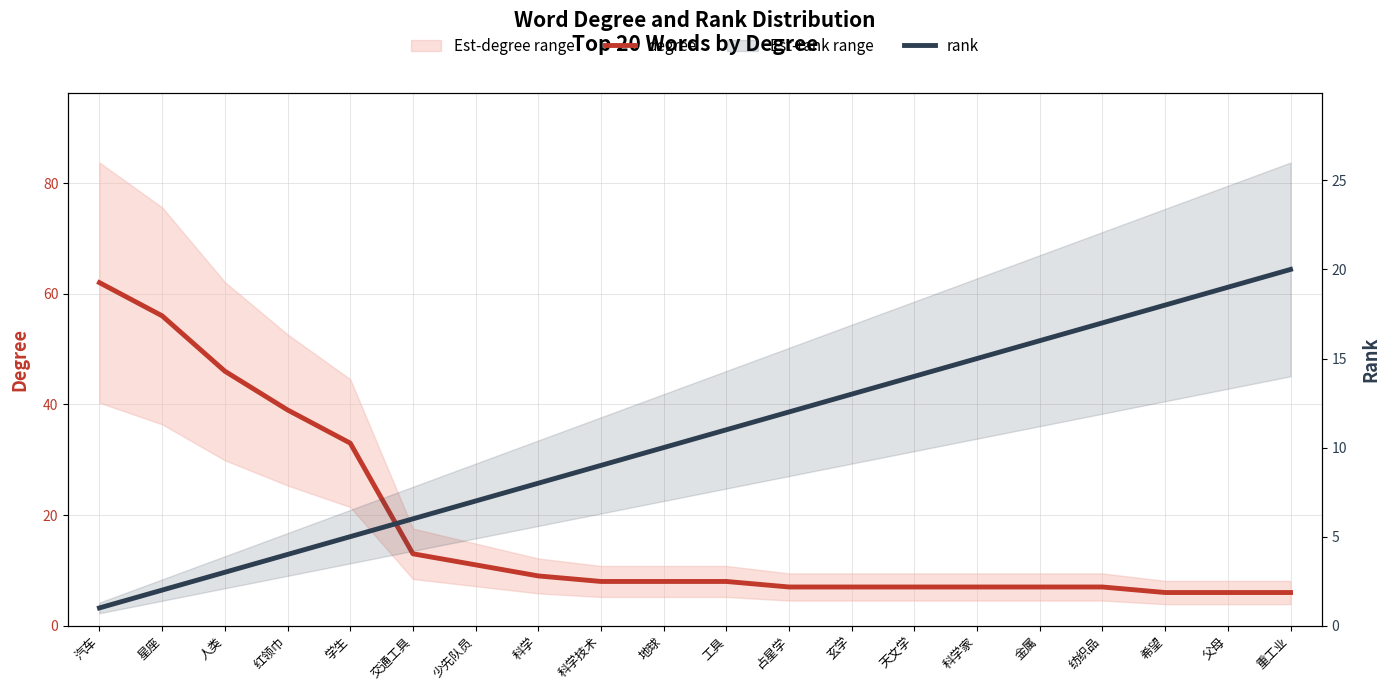

What is the highest value of the degree series?

62